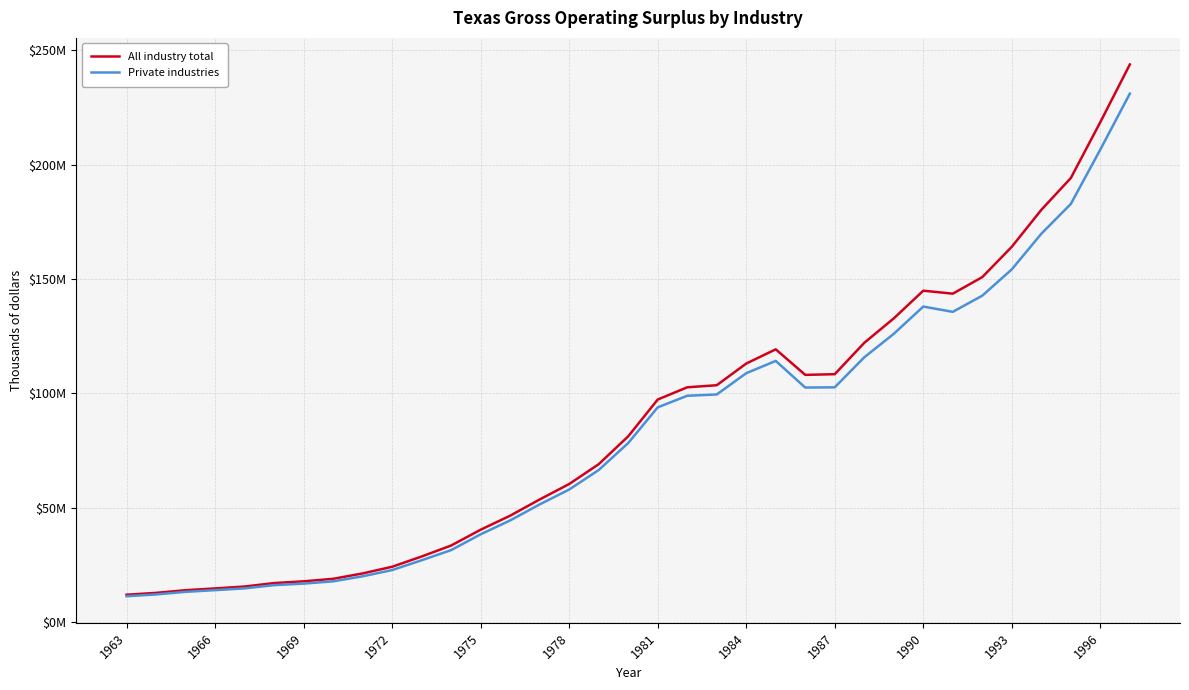

True or false: Private industries has more than 1 interior local peaks.

True